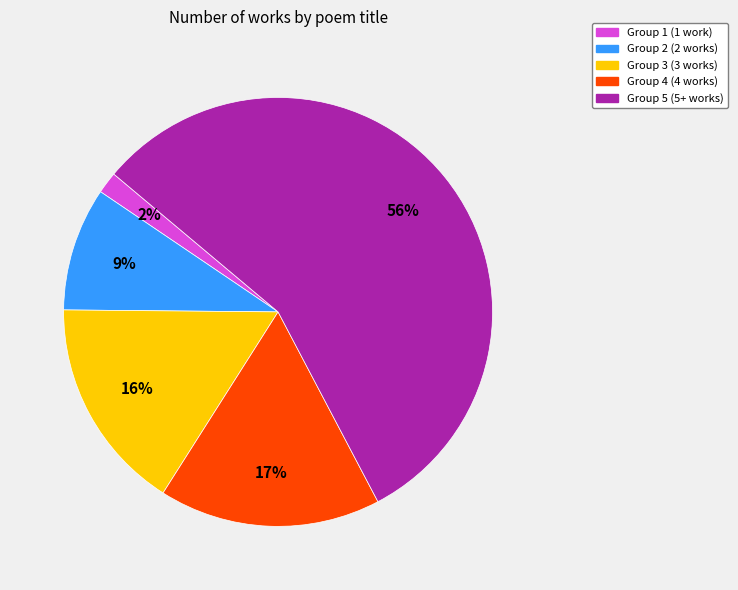

Which has a higher value, Group 4 (4 works) or Group 1 (1 work)?

Group 4 (4 works)